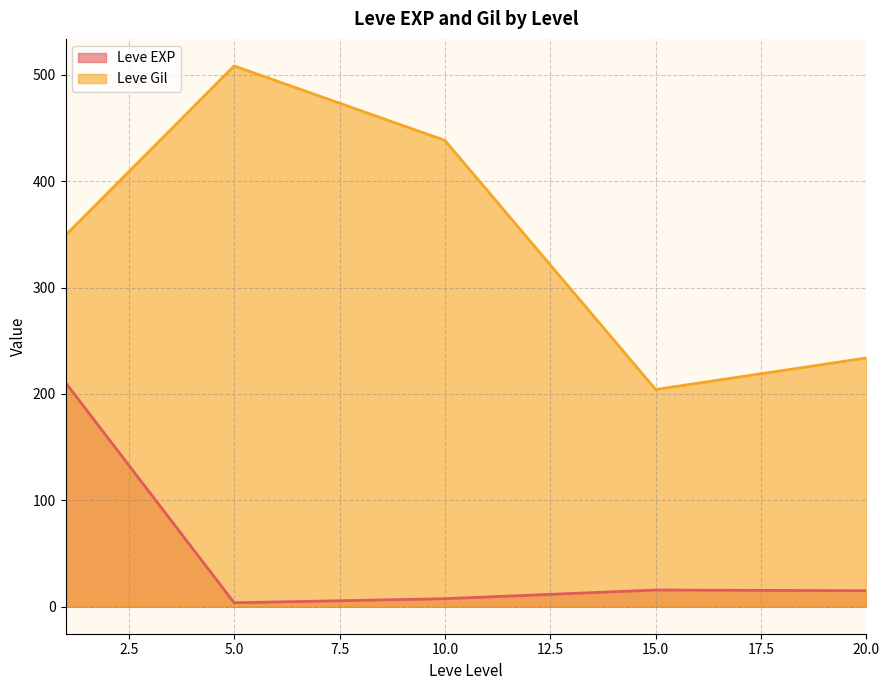

Rank the series by their average value, from lowest to highest.

Leve EXP, Leve Gil